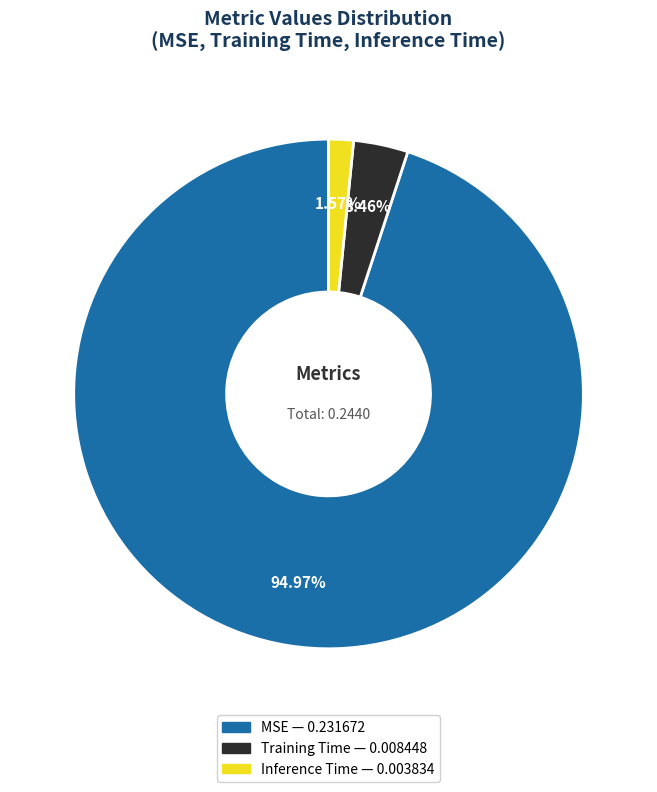

Rank the categories by value from lowest to highest.

Inference Time, Training Time, MSE